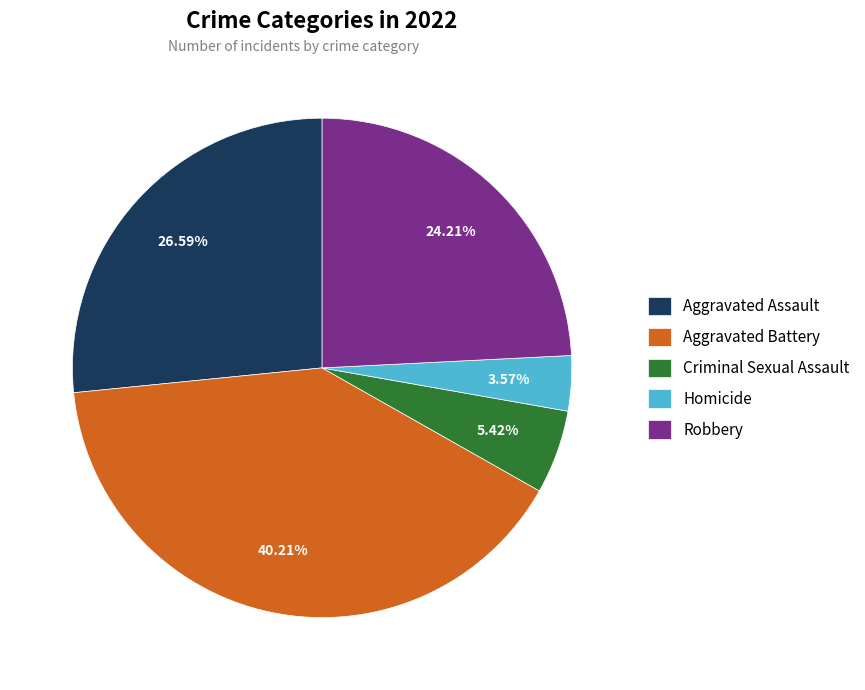

Does Aggravated Assault represent more than half of the total?

No